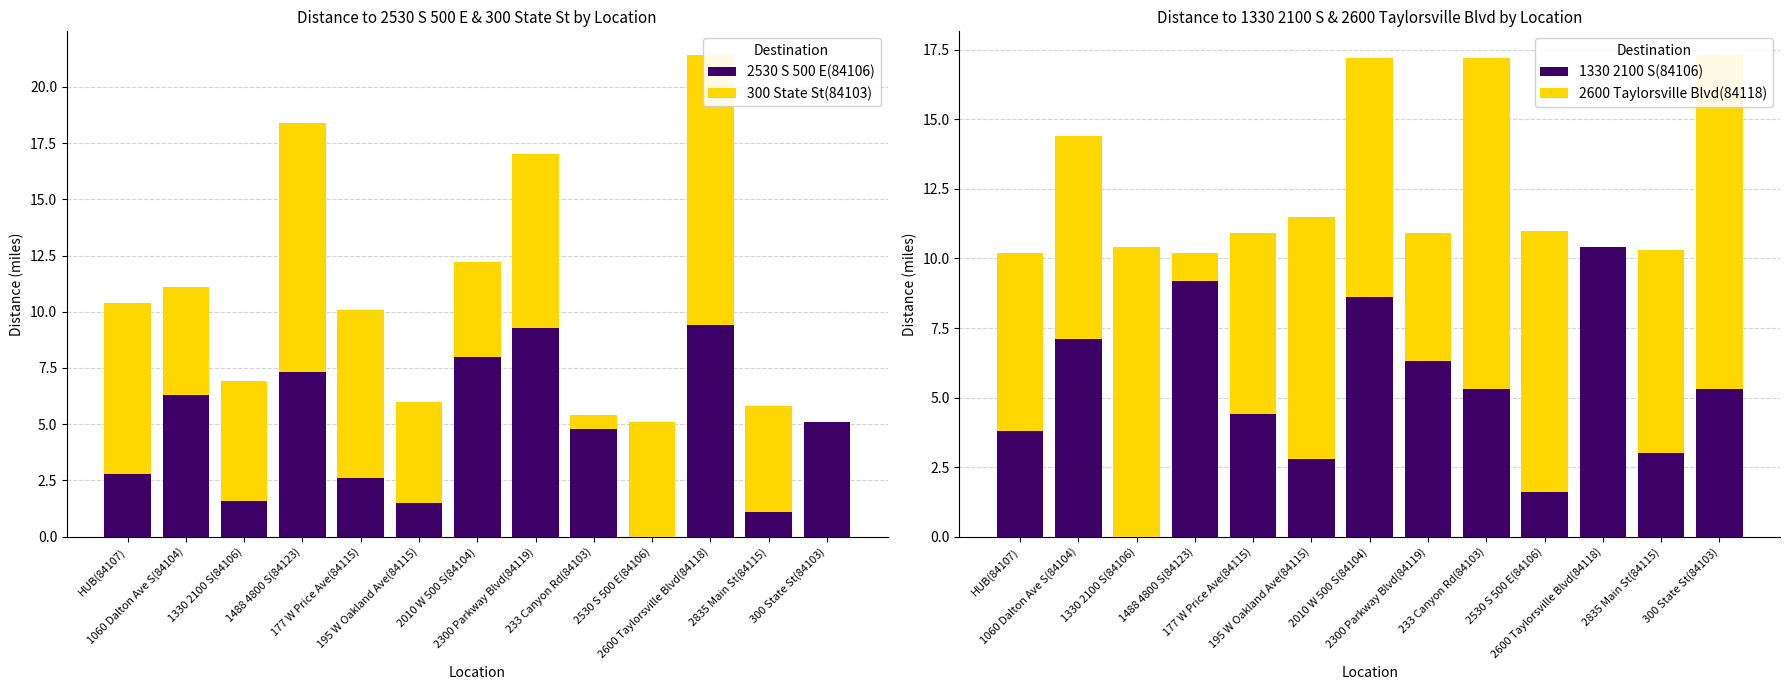

Which series has the largest range (max minus min)?

300 State St(84103)